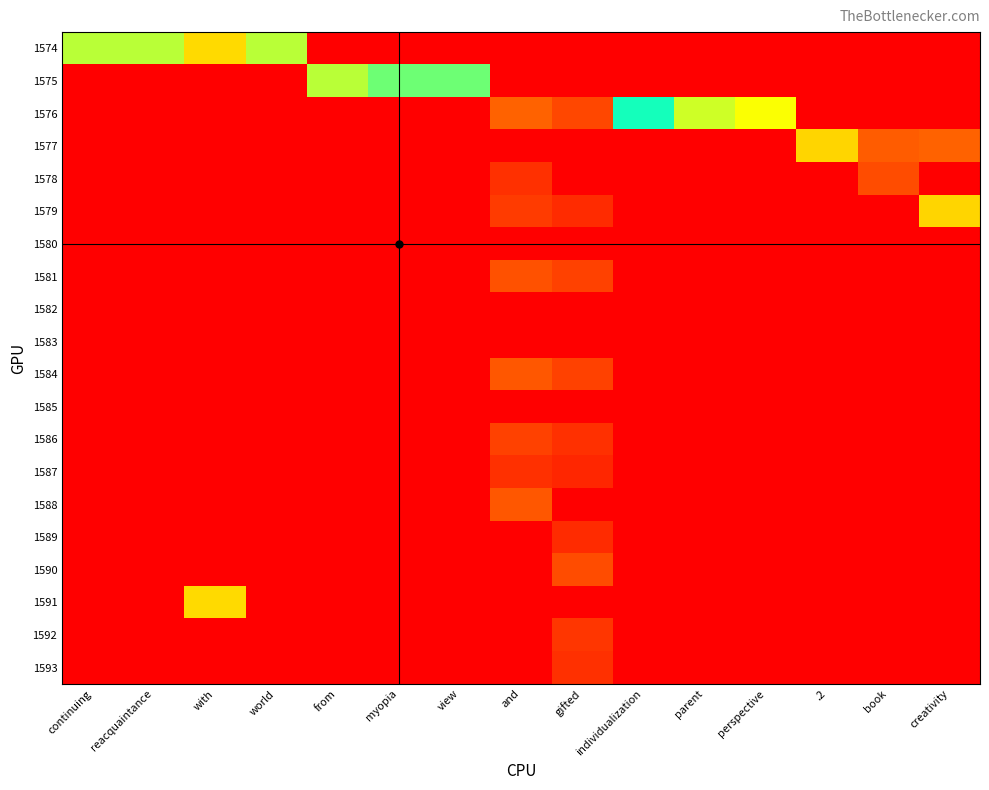

List the labels in order of value, smallest first.

continuing, reacquaintance, with, world, from, myopia, view, and, individualization, parent, perspective, .2, book, creativity, gifted